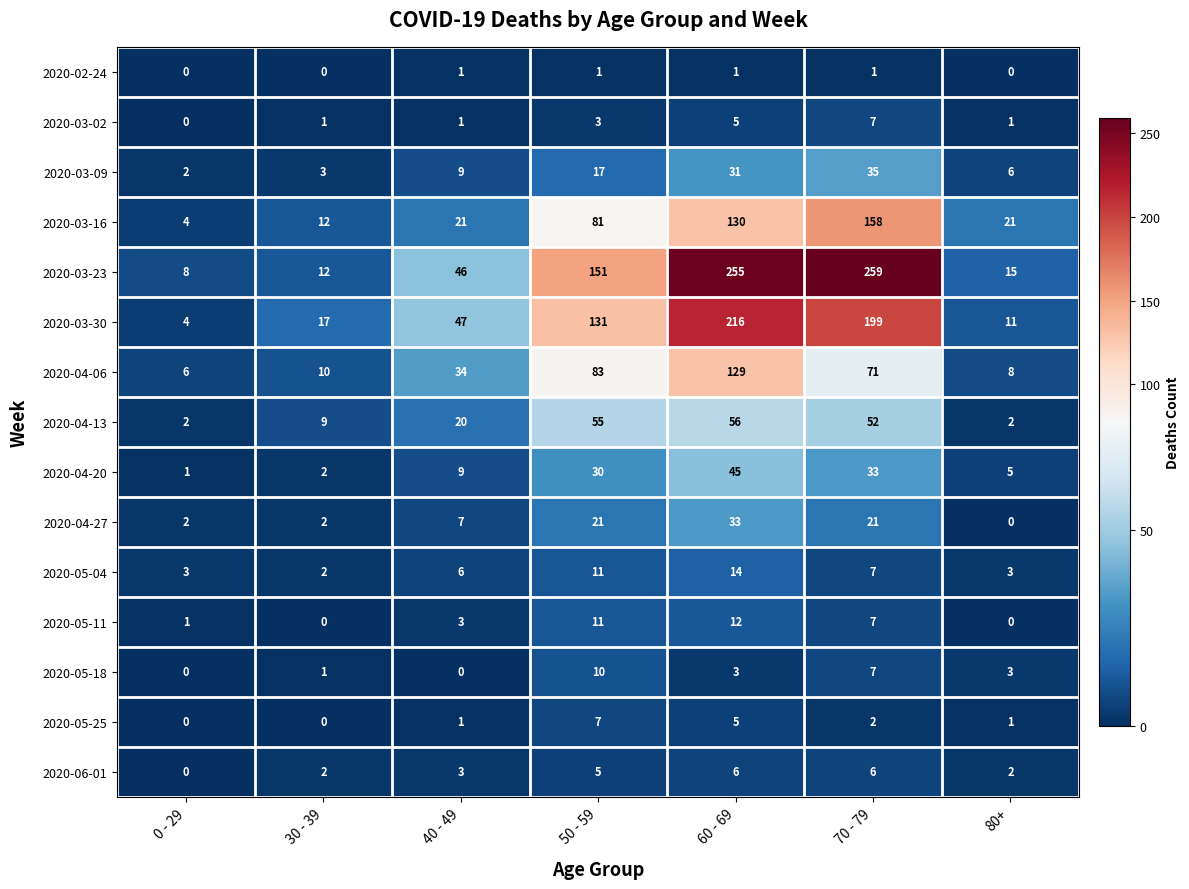

At which label is 2020-03-02 closest to 3?

50 - 59